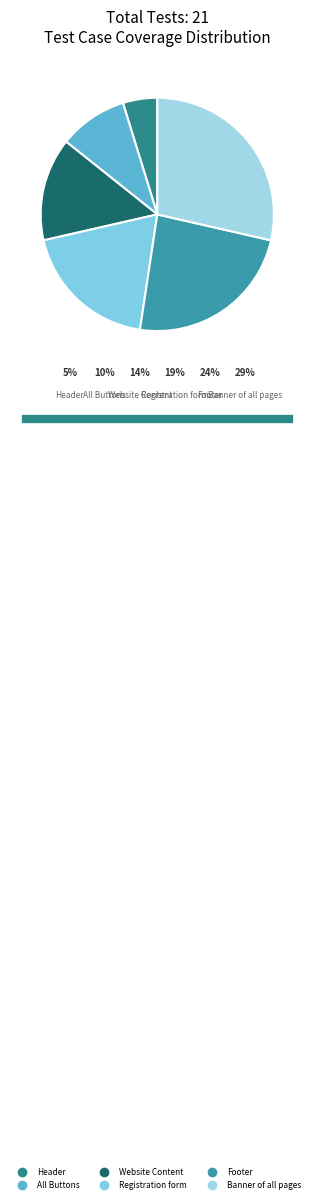

Between Footer and Website Content, which is larger?

Footer